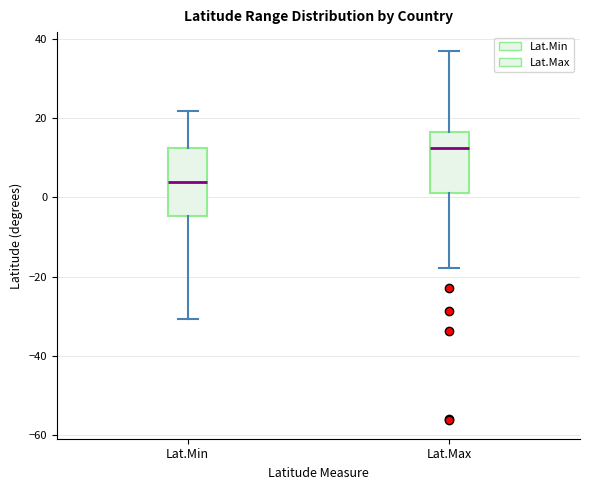

Reading left to right, transcribe this box plot: for each box, give where its median line is, the range the box spans, and where its two whiskers end, as read against the y-axis. The values are not printed on the chart, so give them approximately, as read against the axis.

Lat.Min: median 4, box -4 to 12, whiskers -30 to 22
Lat.Max: median 12, box 2 to 16, whiskers -18 to 38